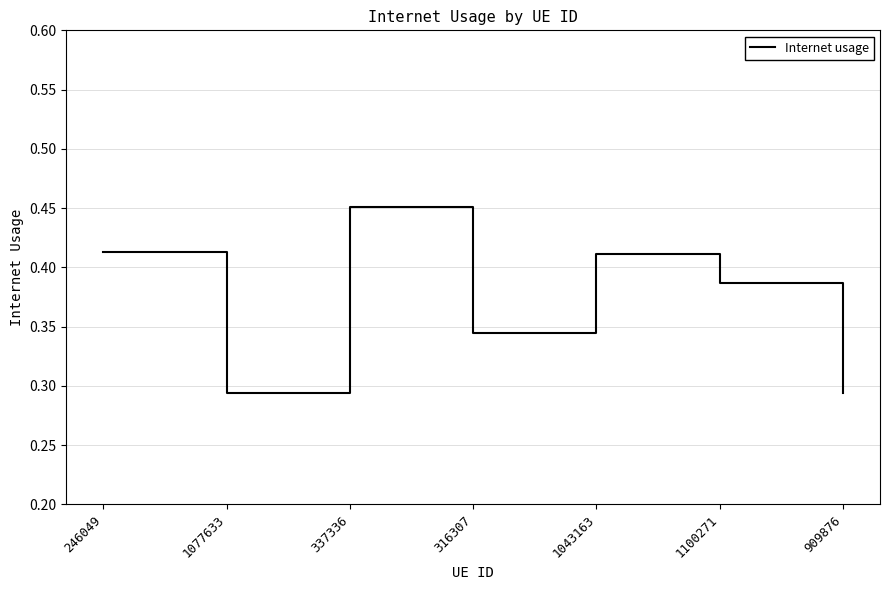

Where is the first local minimum?

1077633